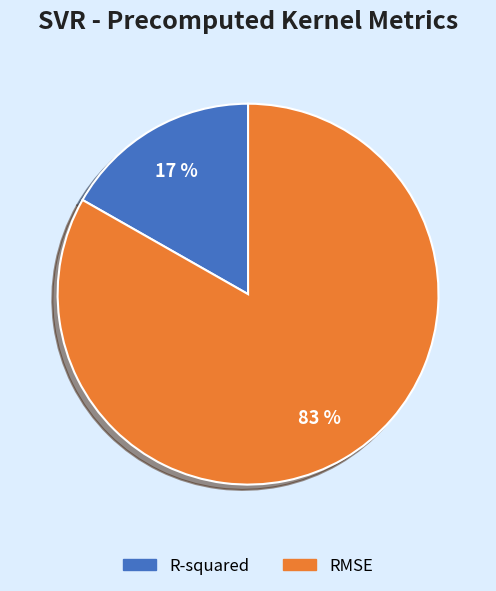

Which has a higher value, RMSE or R-squared?

RMSE